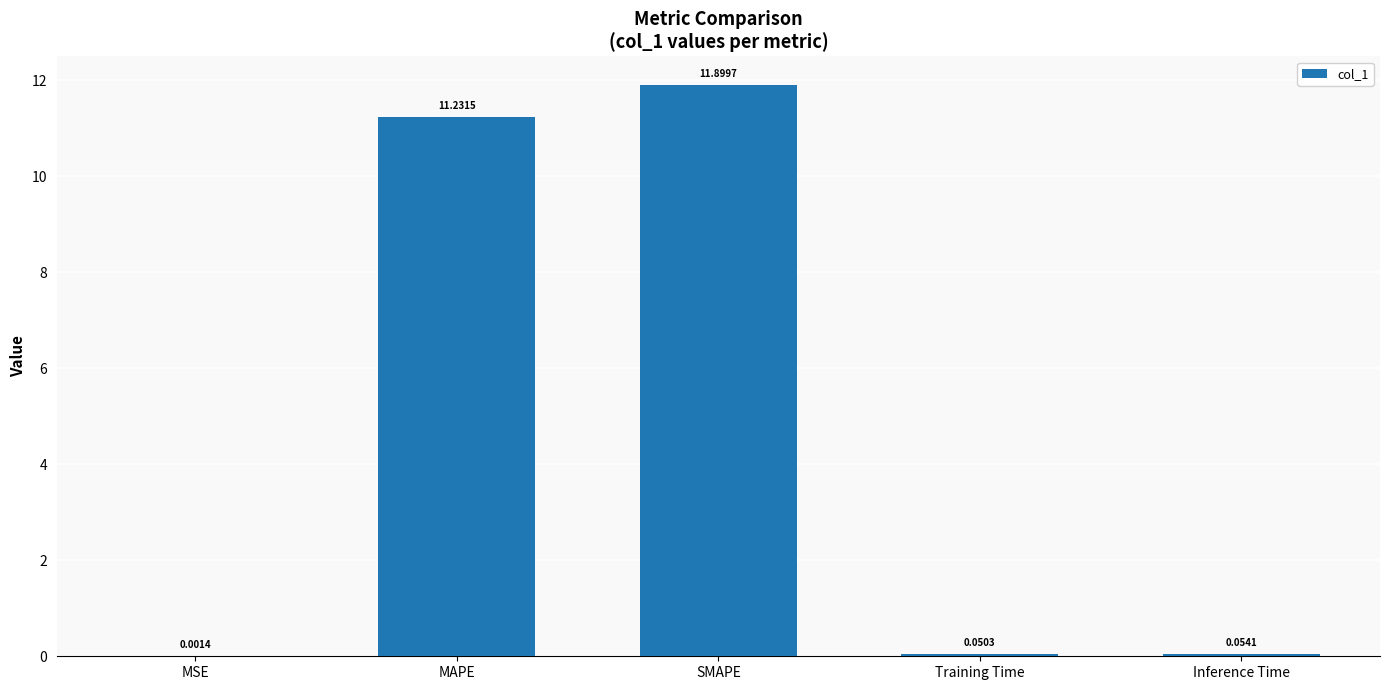

What is the change in value from MAPE to Training Time?

-11.2